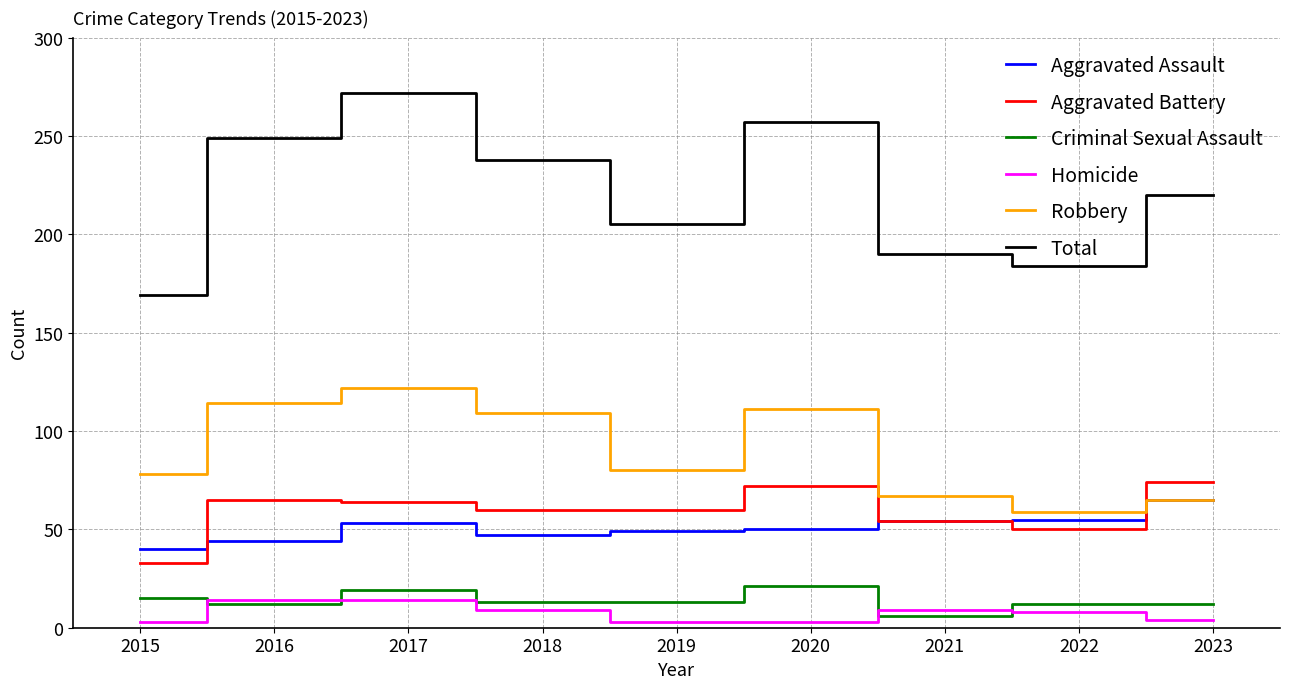

Is it true that Aggravated Assault equals 49 at 2019?

True